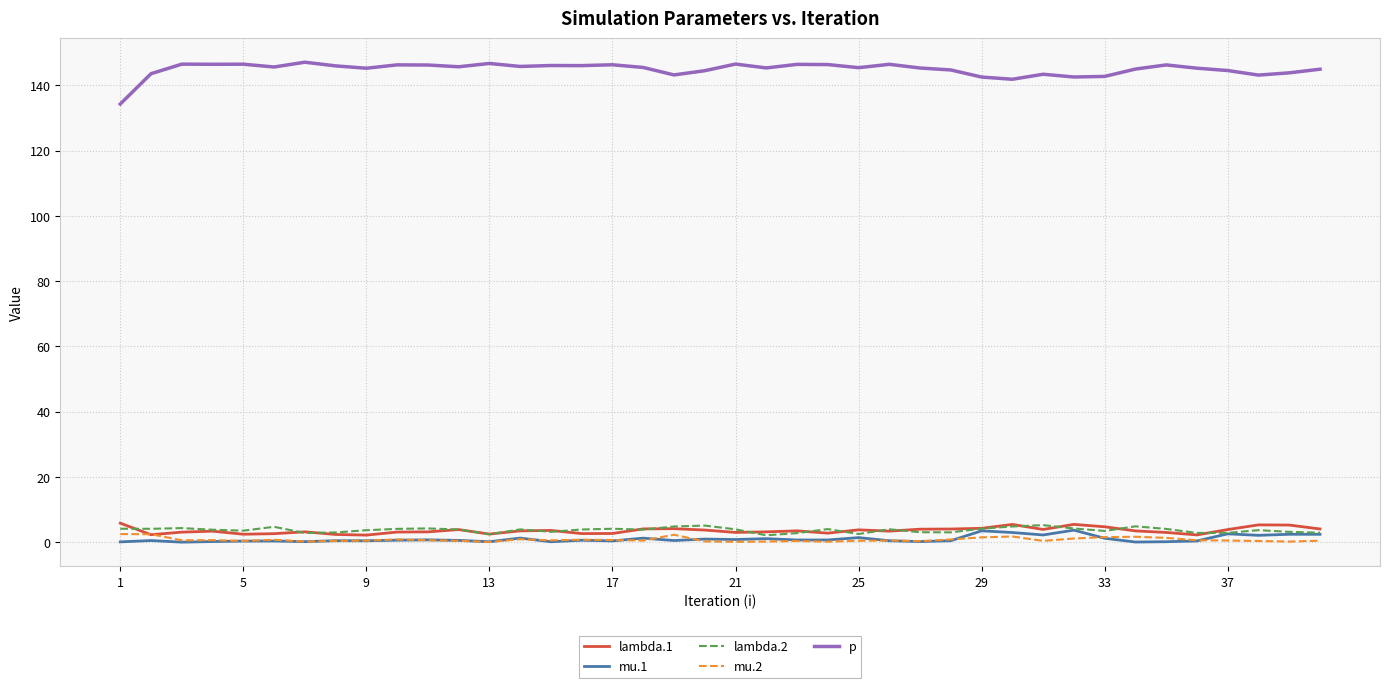

Which series has the largest total across all categories?

p